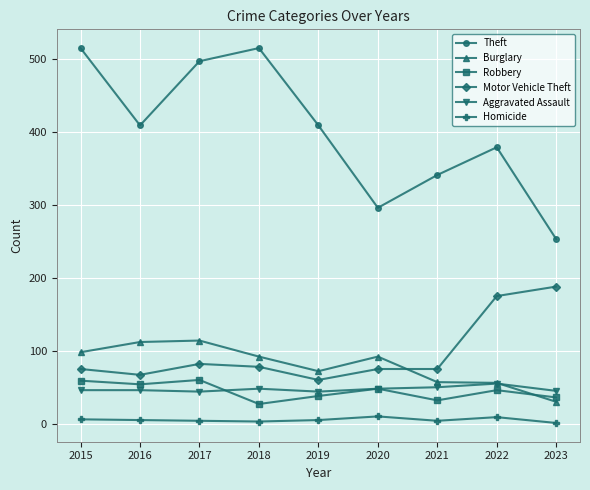

What is the difference between the second highest and minimum values in the Robbery series?

32